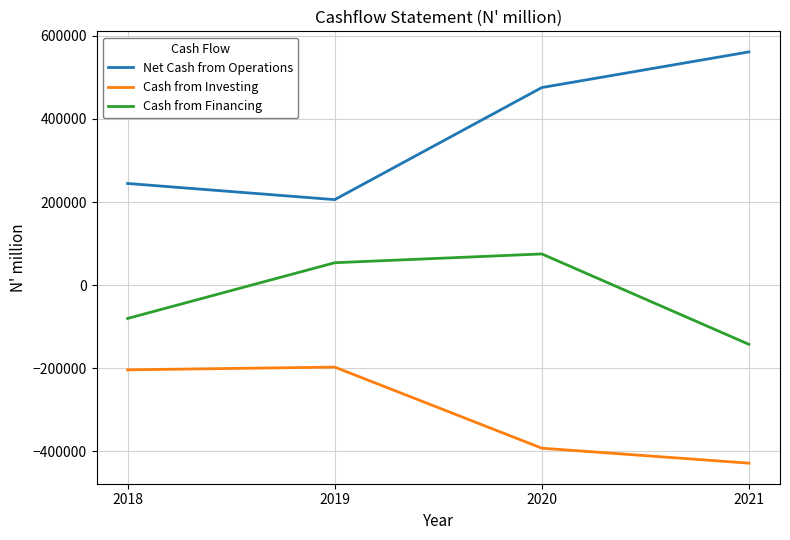

True or false: Cash from Investing has a value of -750244.3 at 2021.

False